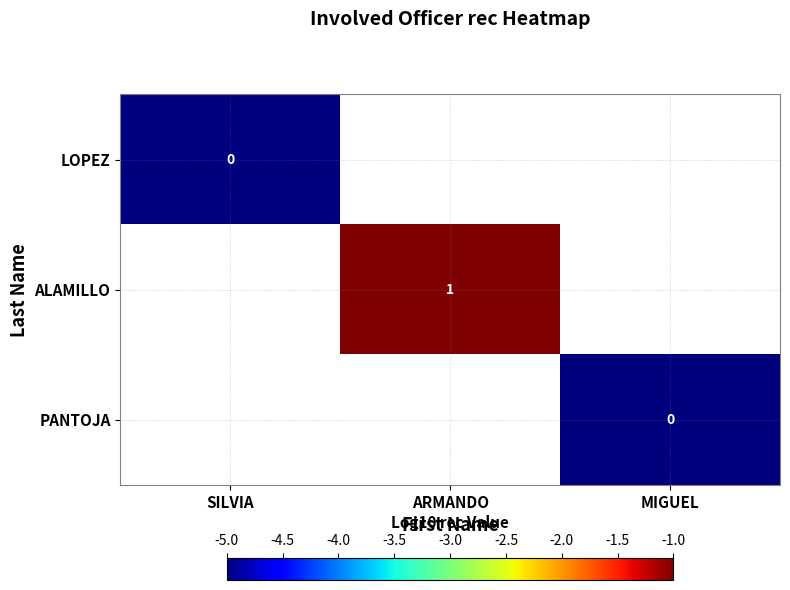

Is the value of LOPEZ at SILVIA greater than the value of ALAMILLO at ARMANDO?

No